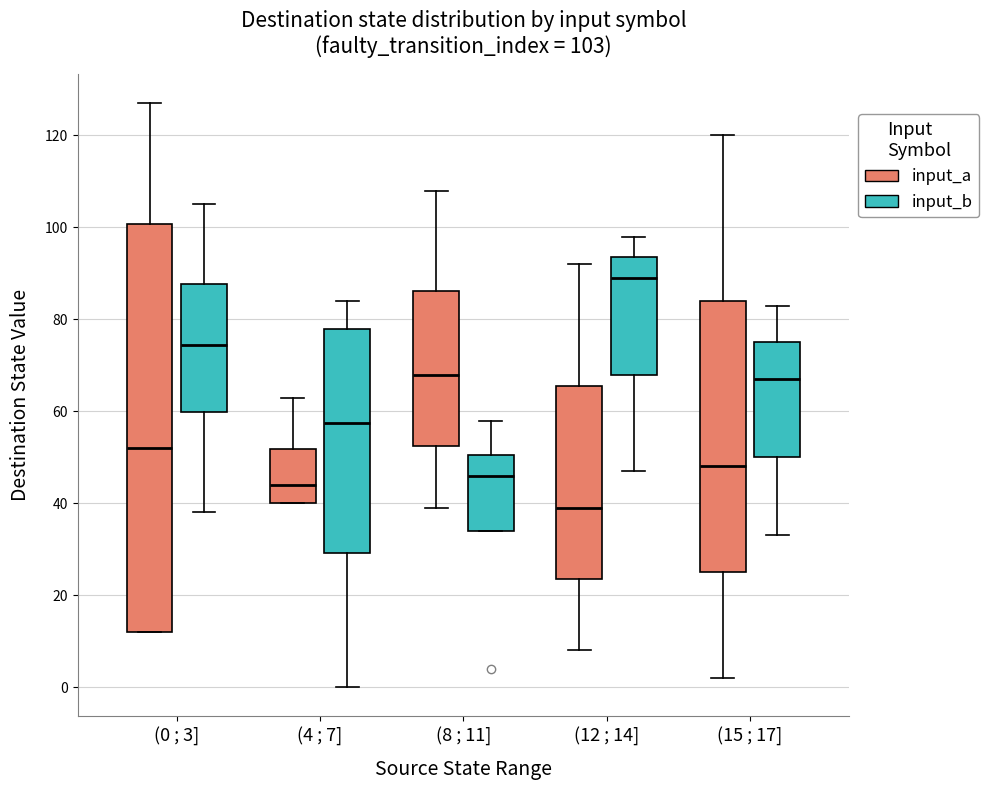

Which box is the tallest, from its lower edge to its upper edge?

(0 ; 3] (input_a)